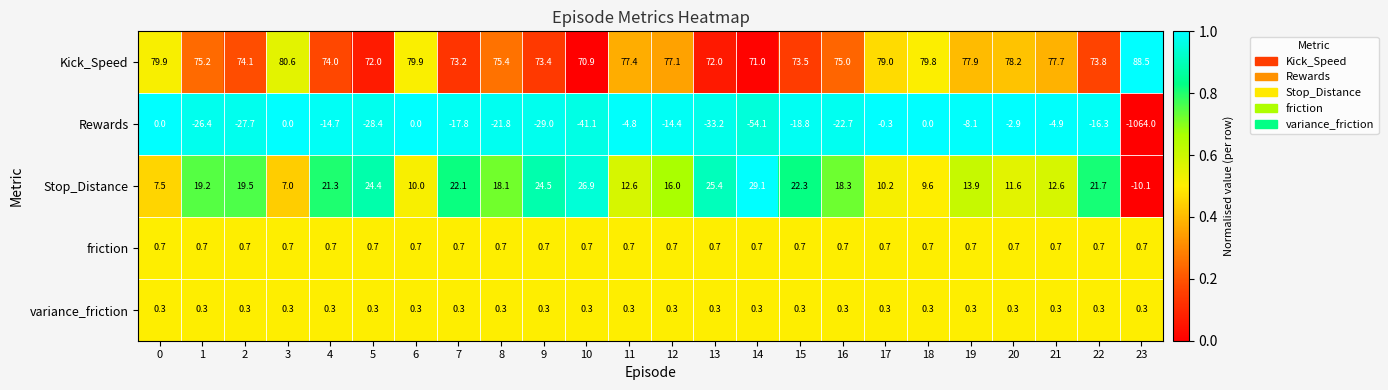

At 7, list the series in order from largest to smallest.

Kick_Speed, Stop_Distance, friction, variance_friction, Rewards